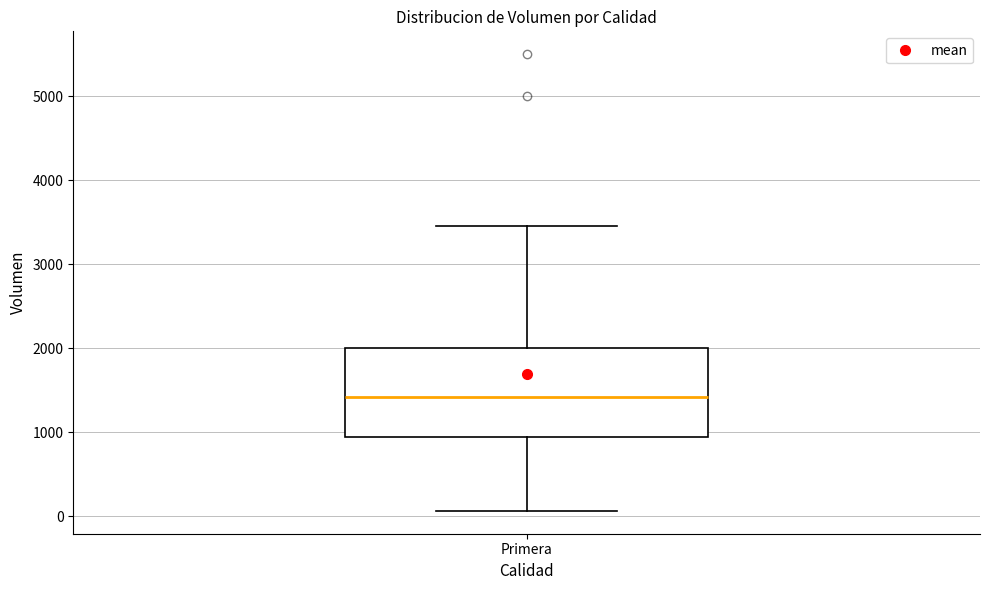

Transcribe this box plot: give where the median line is, the range the box spans, and where the two whiskers end, as read against the y-axis. The values are not printed on the chart, so give them approximately, as read against the axis.

median 1400, box 1000 to 2000, whiskers 100 to 3500